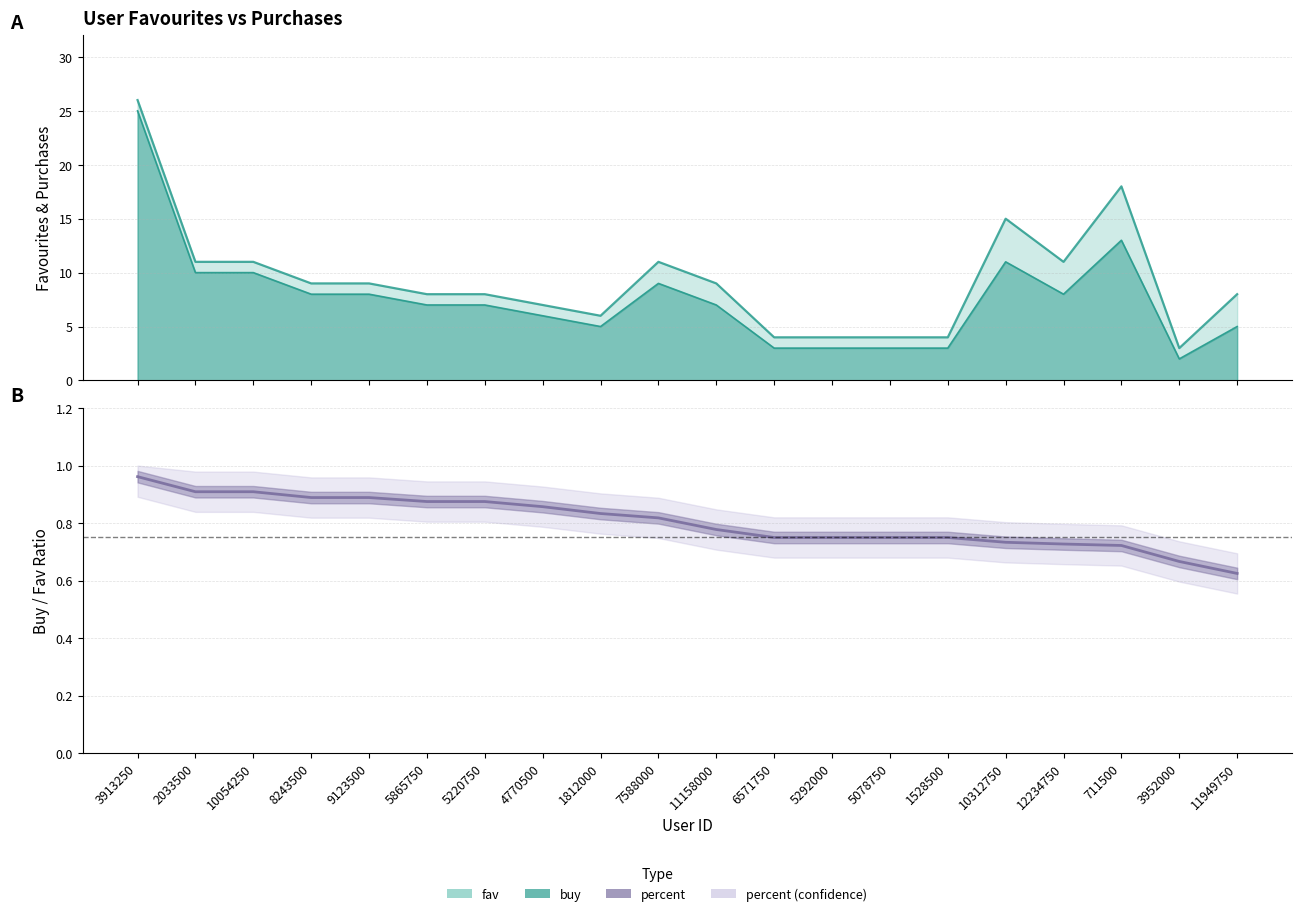

How many series are shown in this chart?

3